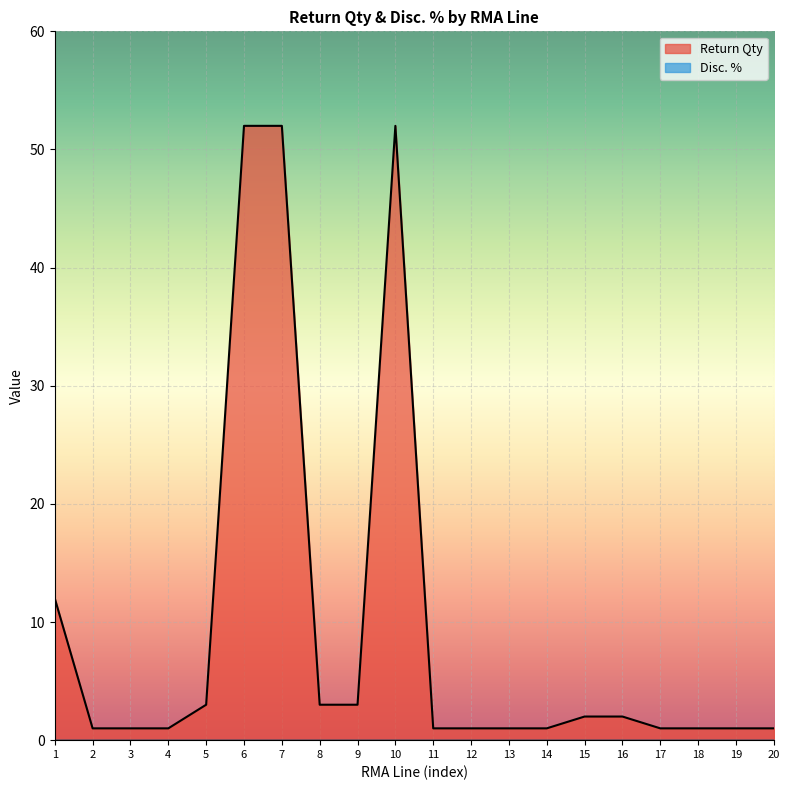

True or false: the data shows 1 at 4.

True